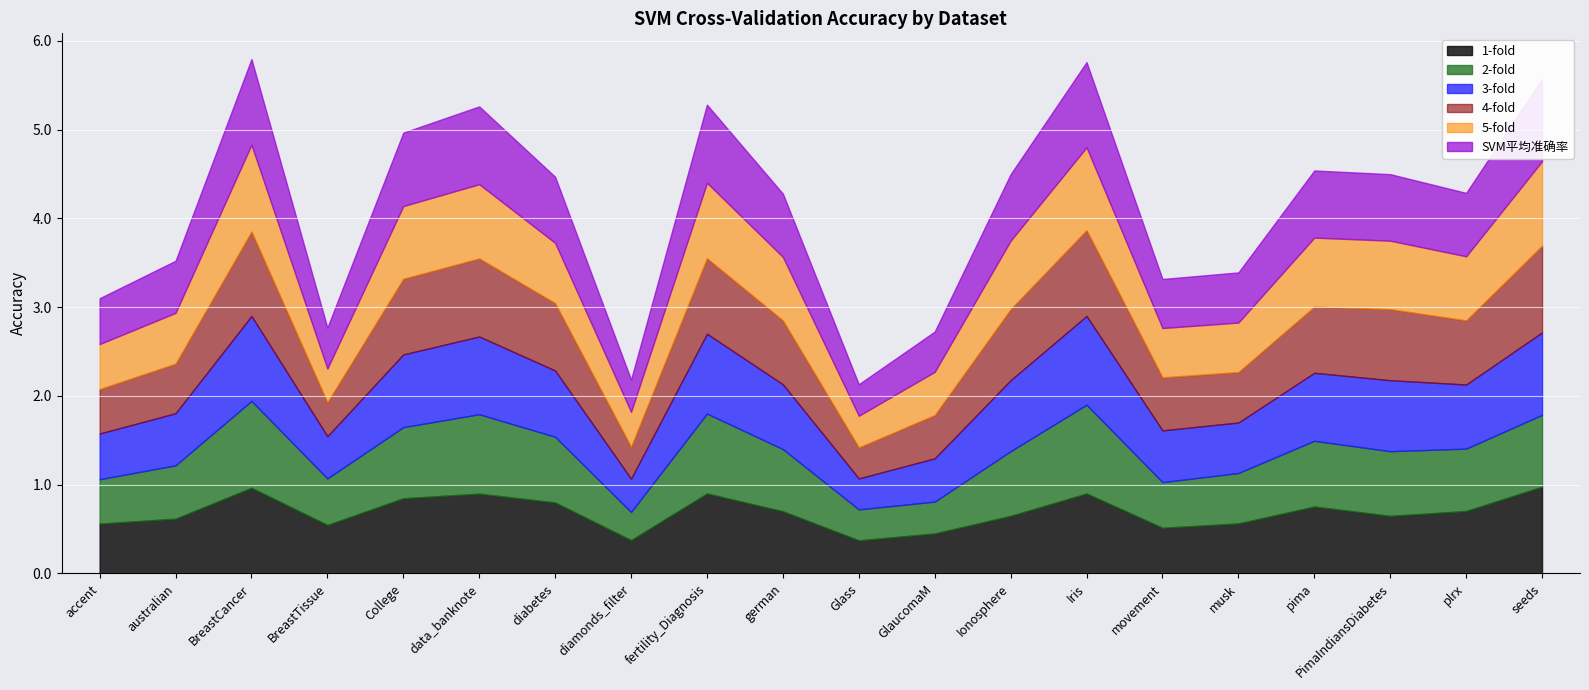

Which category has the lowest value in the 2-fold series?

diamonds_filter